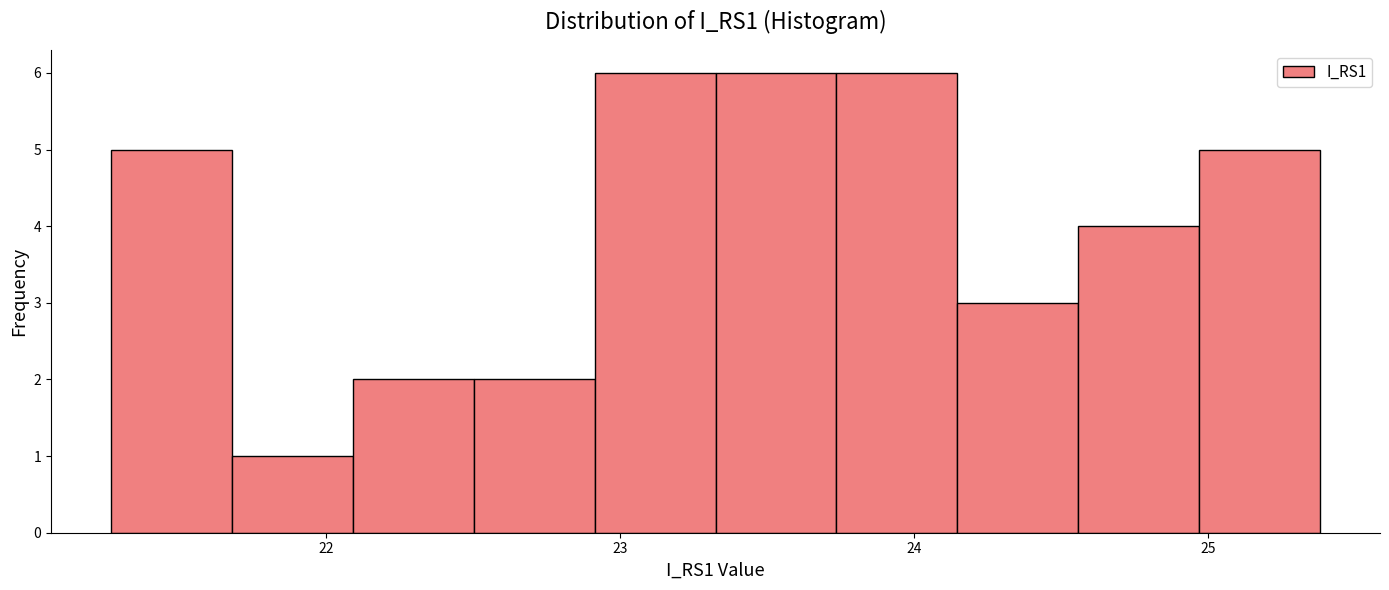

How tall is the bar that spans 25.0 to 25.4 on the x-axis? Neither the bar edges nor the heights are printed on the chart, so give them approximately, as read against the axes.

5